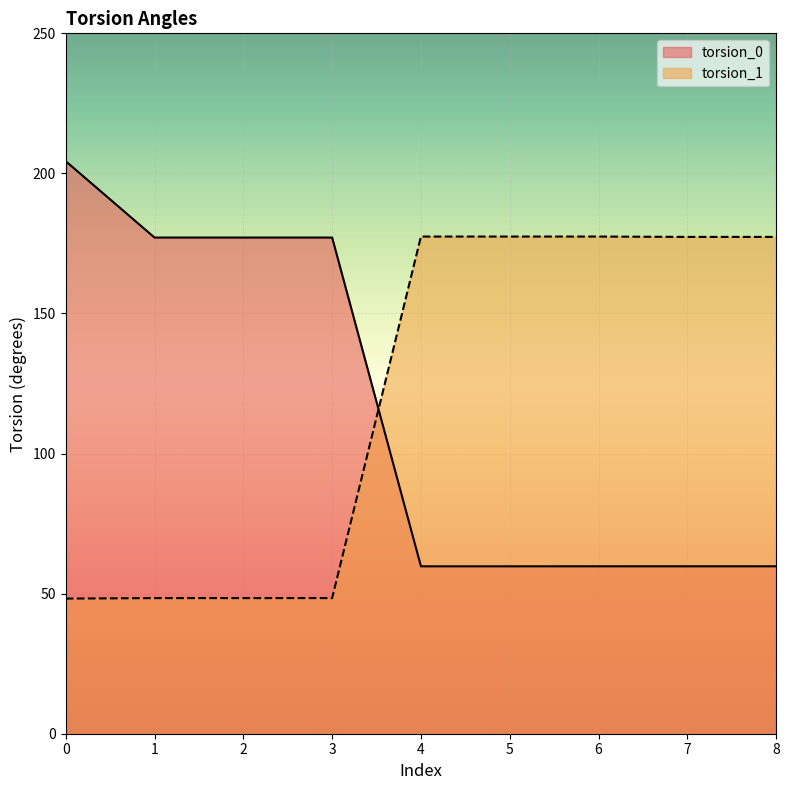

The value of torsion_1 at 2 is 82.8. True or false?

False